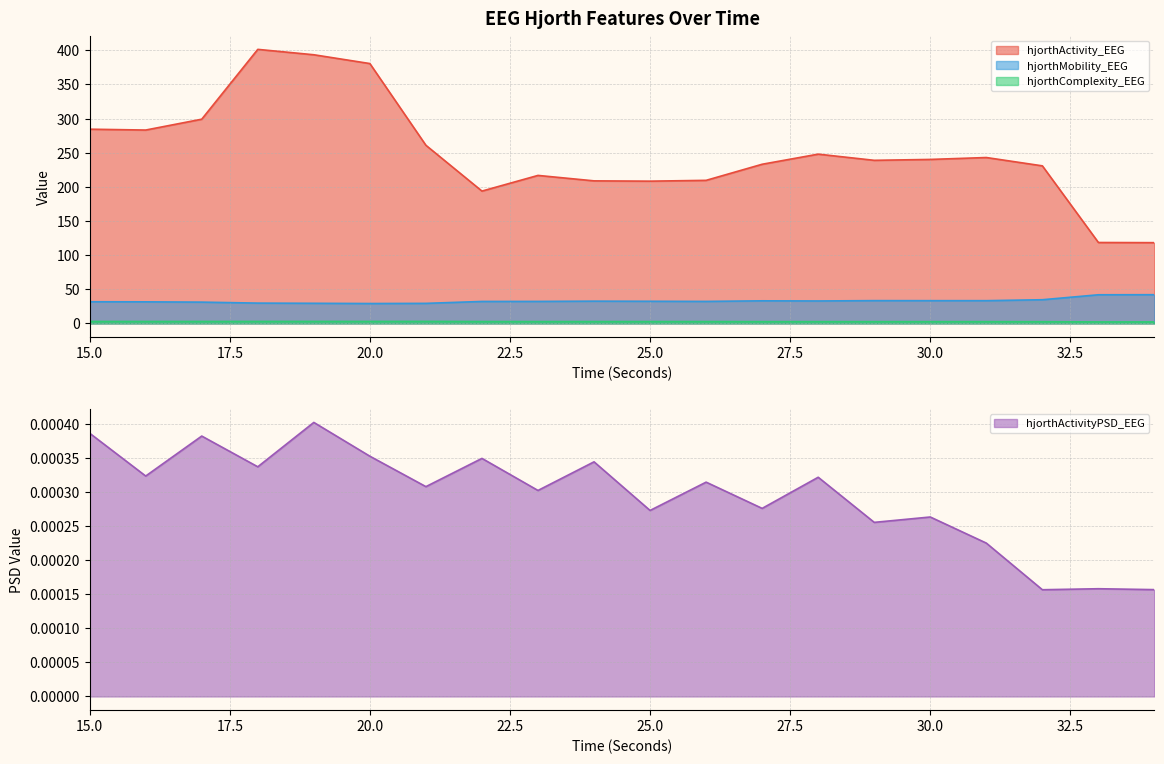

The value of hjorthActivityPSD_EEG at 33 is 0.0. True or false?

False